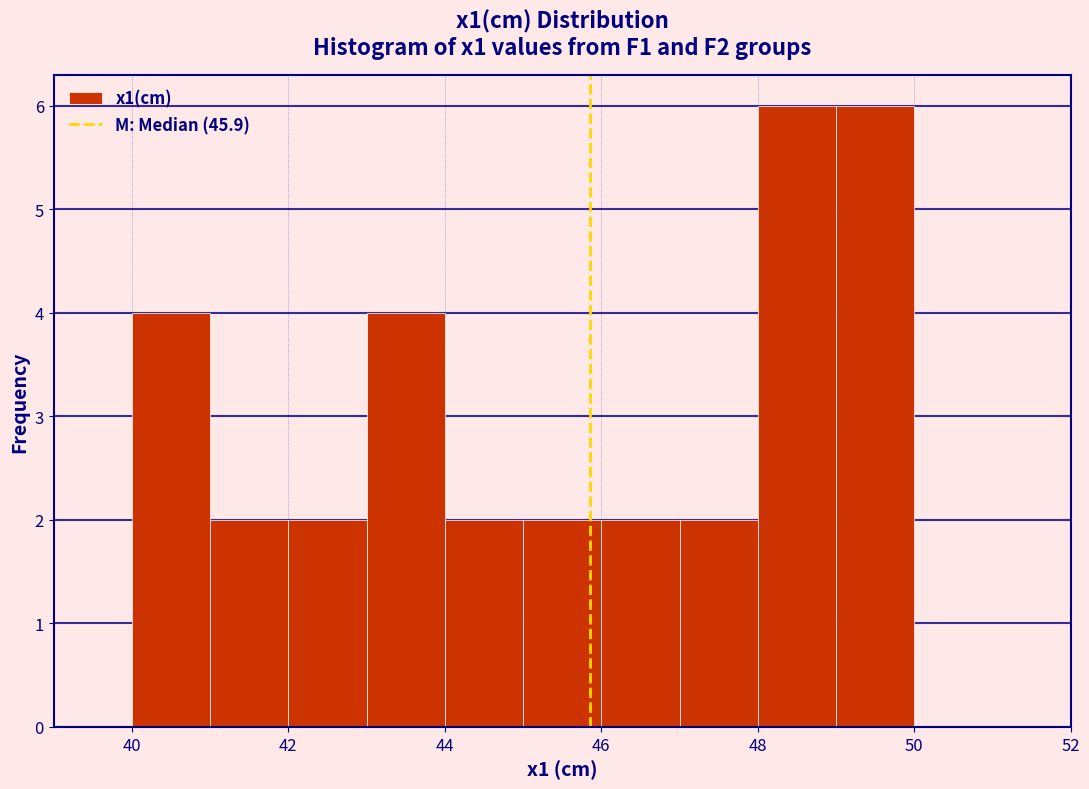

Reading left to right, list every bar in this chart as the range it spans on the x-axis followed by its height. The values are not printed on the chart, so give them approximately, as read against the axis.

39 to 40: 0
40 to 41: 4
41 to 42: 2
42 to 43: 2
43 to 44: 4
44 to 45: 2
45 to 46: 2
46 to 47: 2
47 to 48: 2
48 to 49: 6
49 to 50: 6
50 to 51: 0